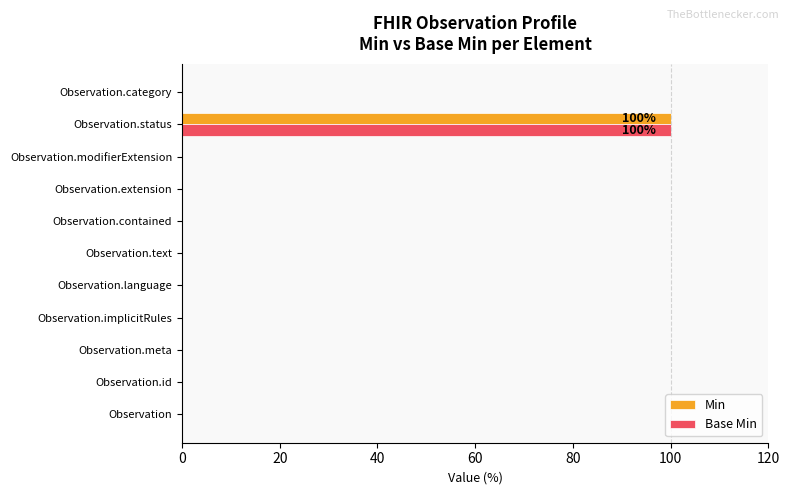

What is the maximum value for Base Min?

100